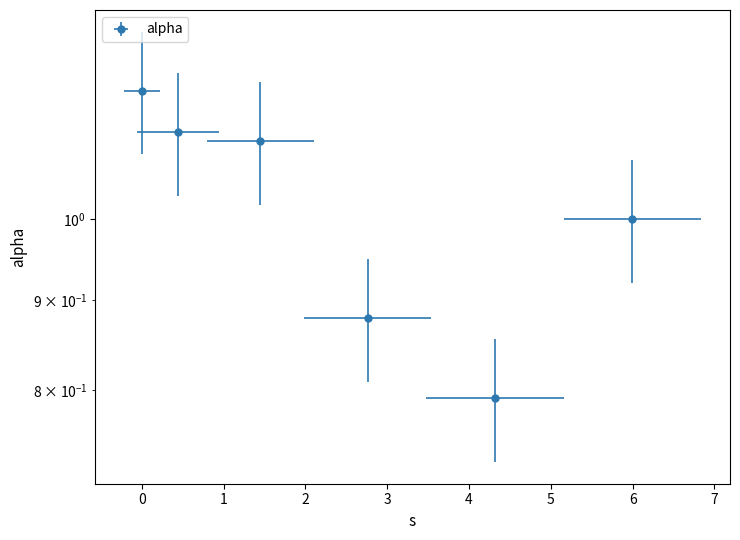

Is it true that the value at 4.318296695180376 is 0.2?

False